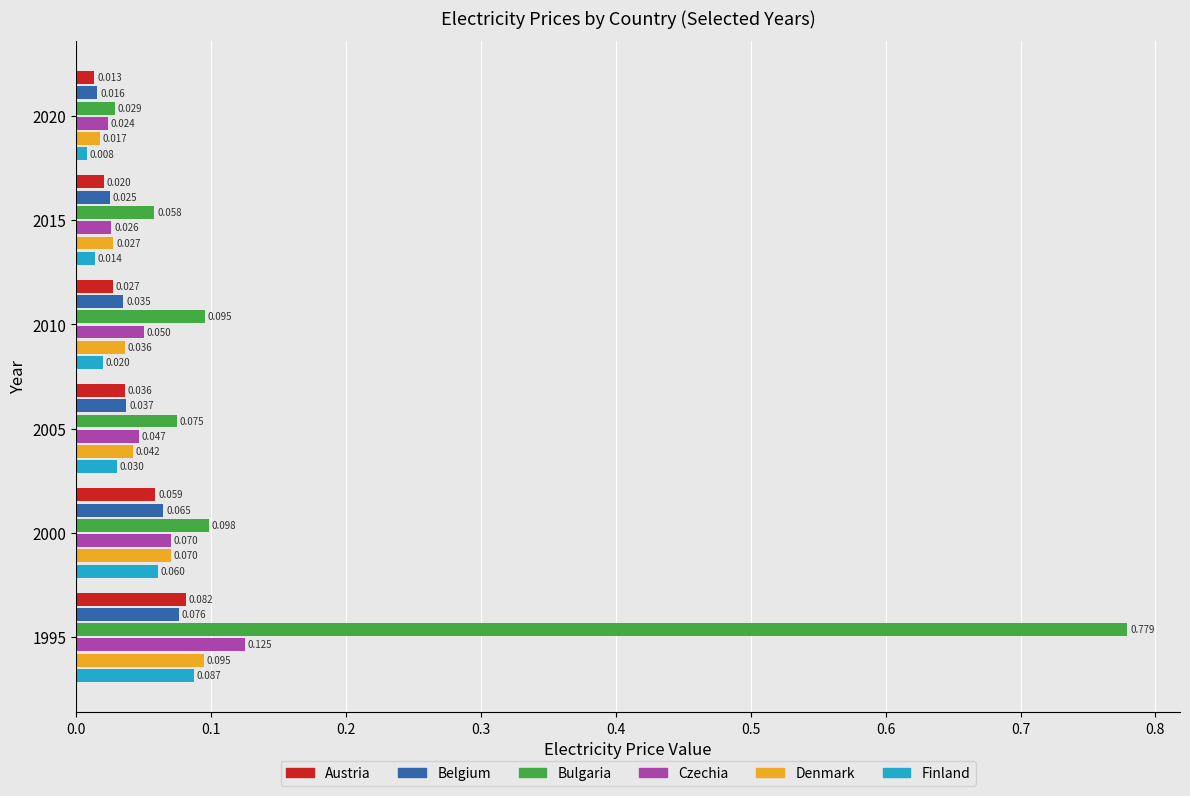

Rank the series at 2010 from highest to lowest value.

Bulgaria, Czechia, Denmark, Belgium, Austria, Finland